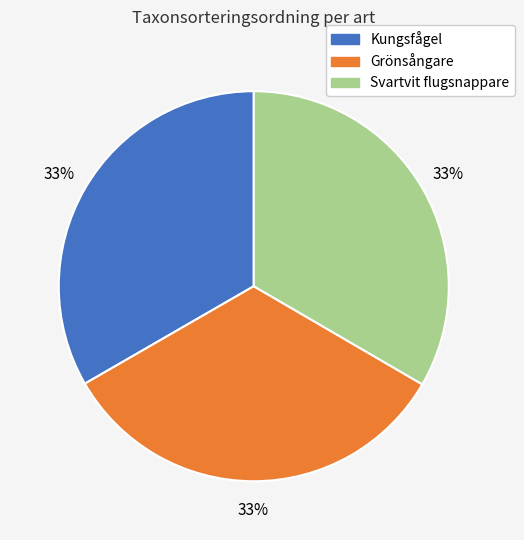

Is the sum of Svartvit flugsnappare and Kungsfågel greater than half?

Yes